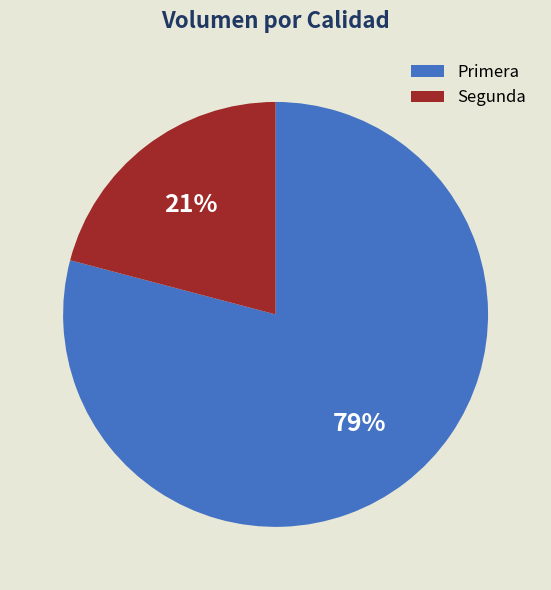

Count the number of slices in the pie.

2